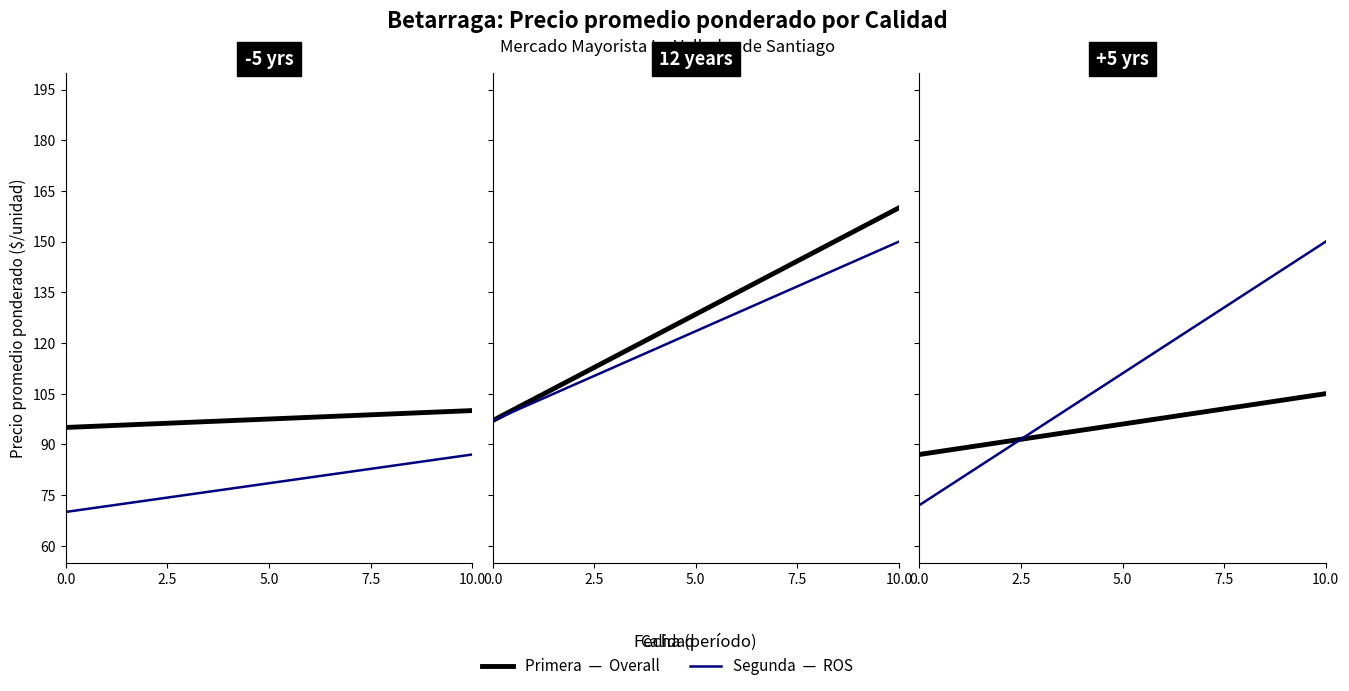

How many lines are shown in the chart?

2